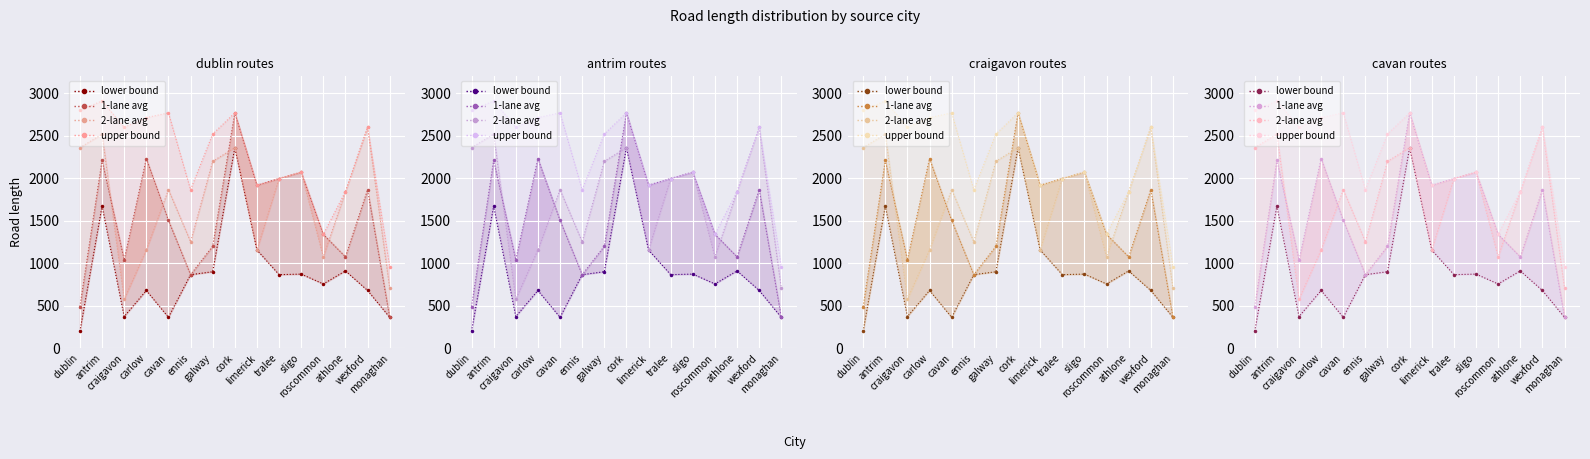

Is the value of lower bound at cavan greater than the value of upper bound line at tralee?

No